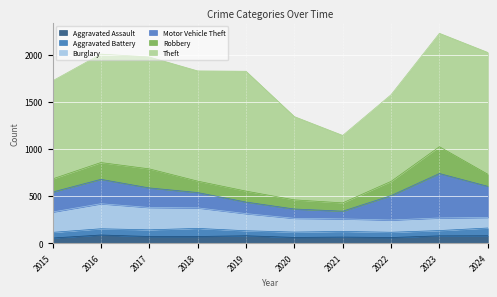

Is the value of Motor Vehicle Theft at 2018 greater than the value of Theft at 2015?

No